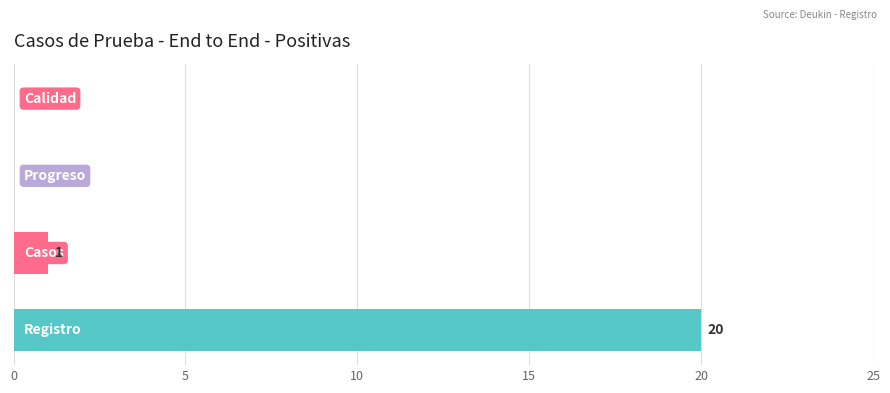

What is the sum of all values?

21